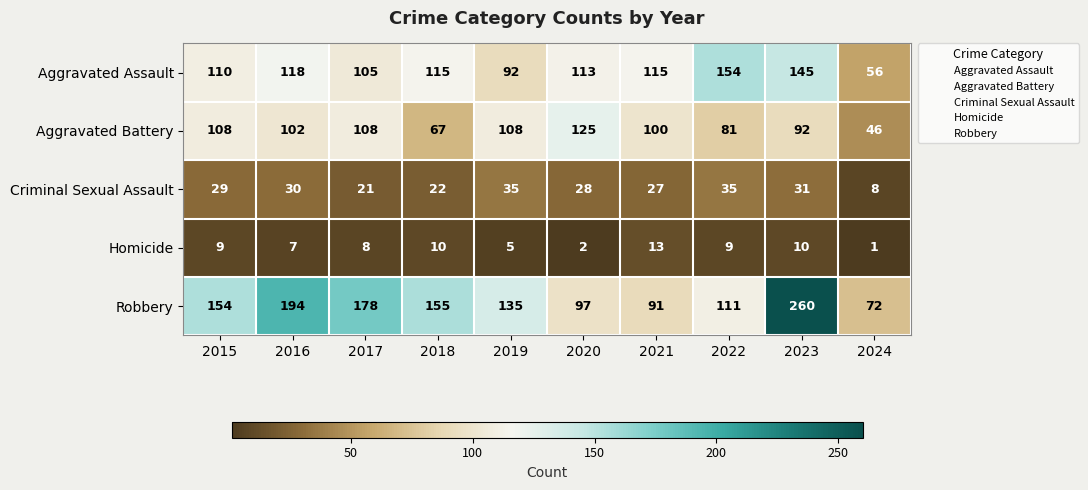

What is the average value of the Aggravated Assault series?

112